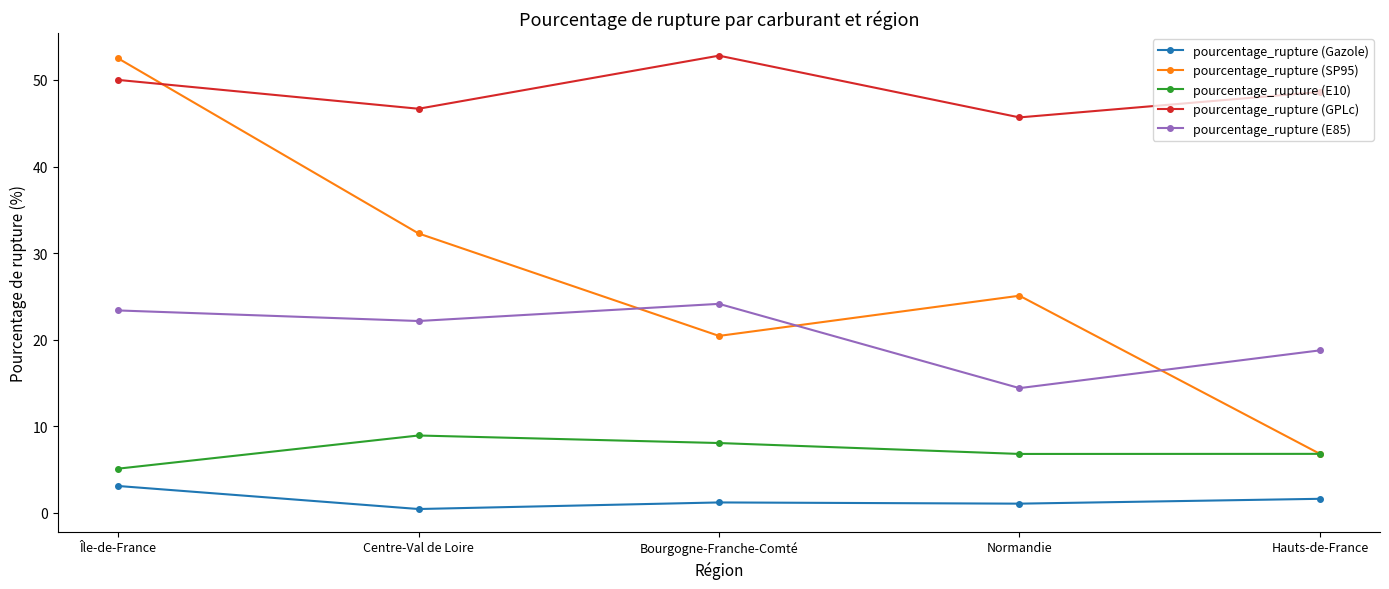

What is the greatest value displayed?

52.8